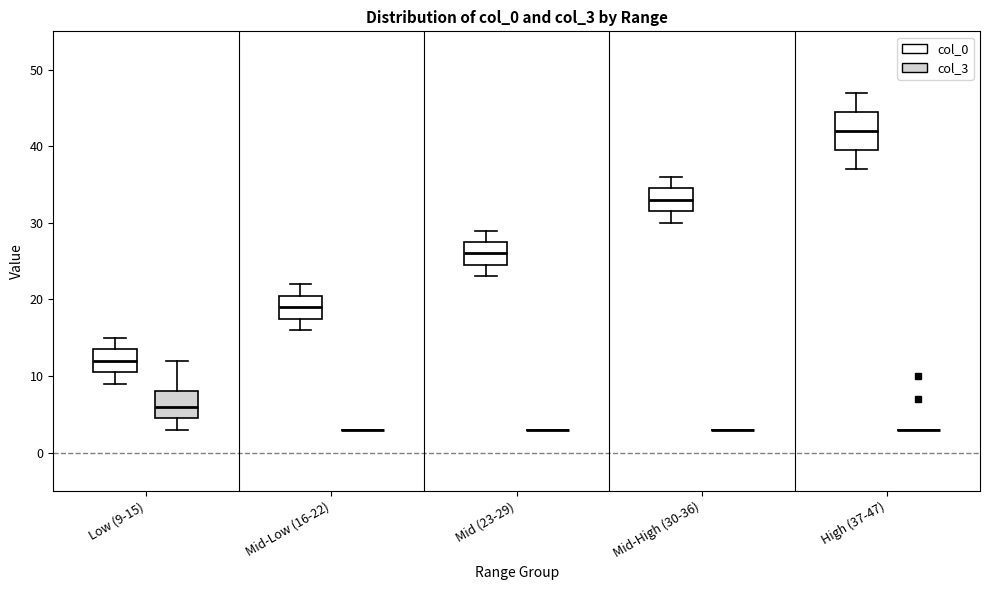

Which box is the tallest, from its lower edge to its upper edge?

High (37-47) (col_0)